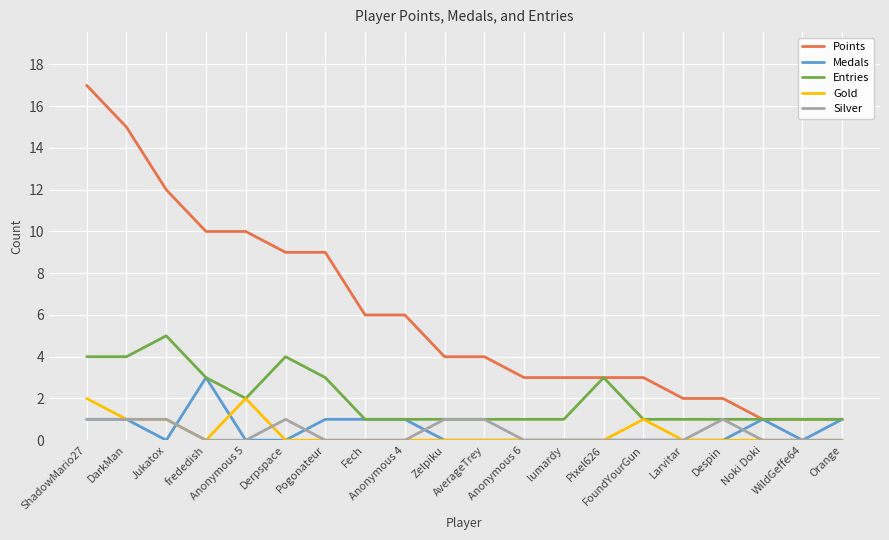

Reading left to right, transcribe all the data shown in this chart.

Points: 17	15	12	10	10	9	9	6	6	4	4	3	3	3	3	2	2	1	1	1
Medals: 1	1	0	3	0	0	1	1	1	0	0	0	0	0	0	0	0	1	0	1
Entries: 4	4	5	3	2	4	3	1	1	1	1	1	1	3	1	1	1	1	1	1
Gold: 2	1	1	0	2	0	0	0	0	0	0	0	0	0	1	0	0	0	0	0
Silver: 1	1	1	0	0	1	0	0	0	1	1	0	0	0	0	0	1	0	0	0